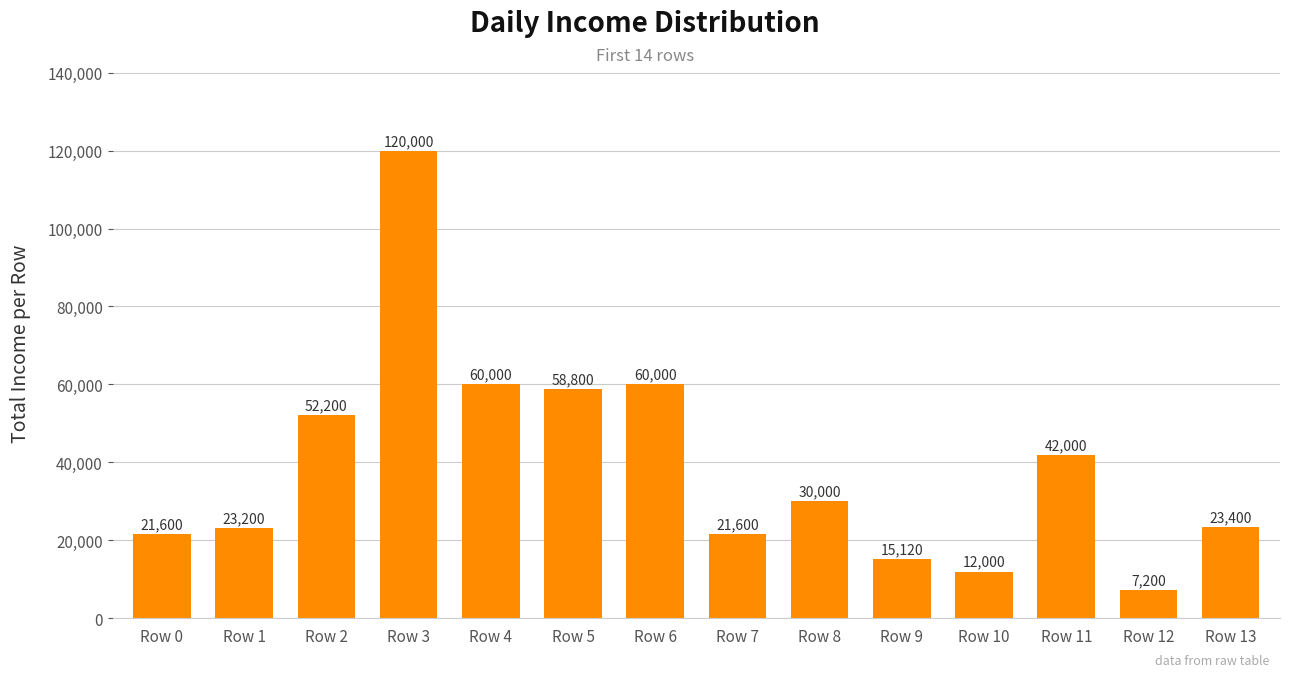

Reading left to right, what are all the values shown in this chart?

Row 0=21600	Row 1=23200	Row 2=52200	Row 3=120000	Row 4=60000	Row 5=58800	Row 6=60000	Row 7=21600	Row 8=30000	Row 9=15120	Row 10=12000	Row 11=42000	Row 12=7200	Row 13=23400